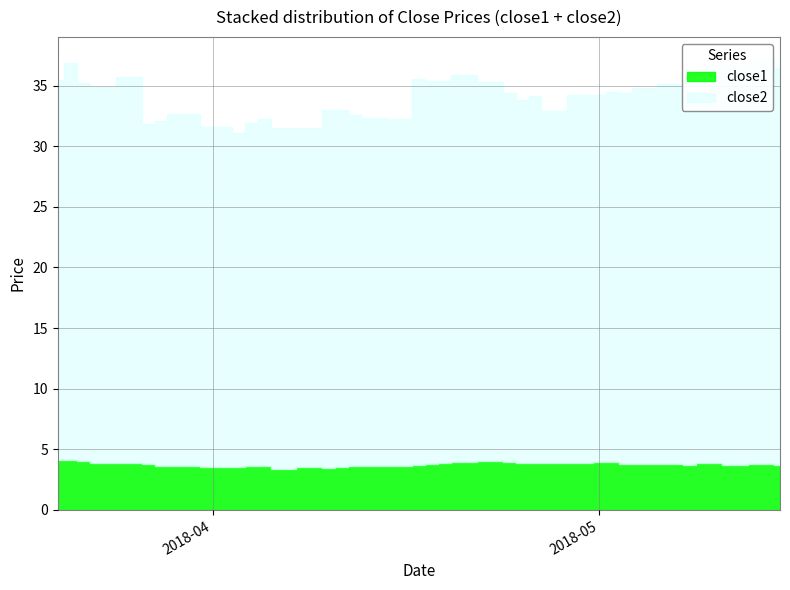

List the series in order of their peak value, highest first.

close2, close1